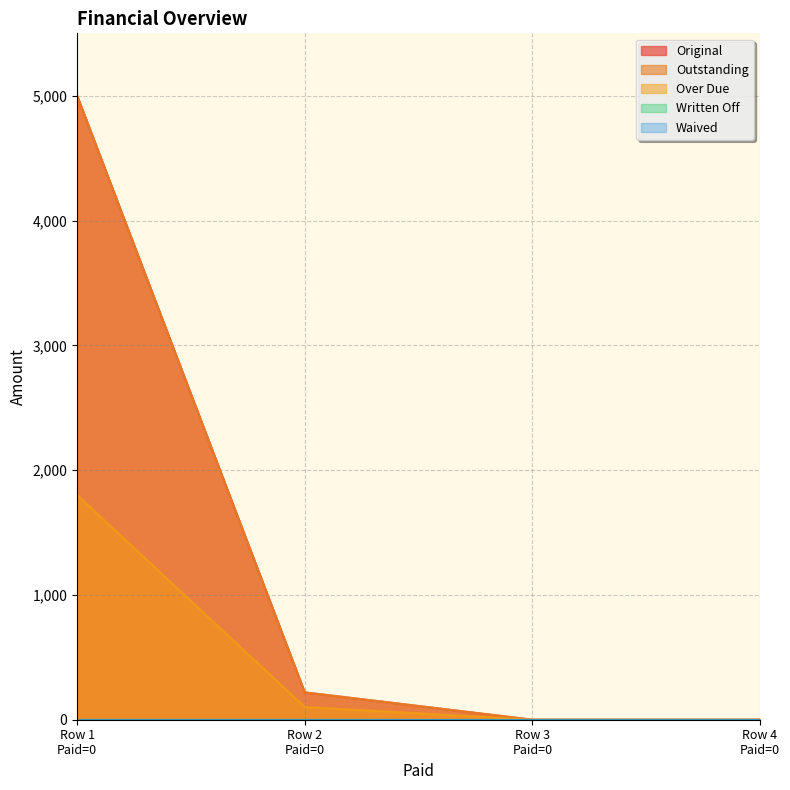

The Original series shows 219.2 at Row 2 Paid=0. True or false?

True